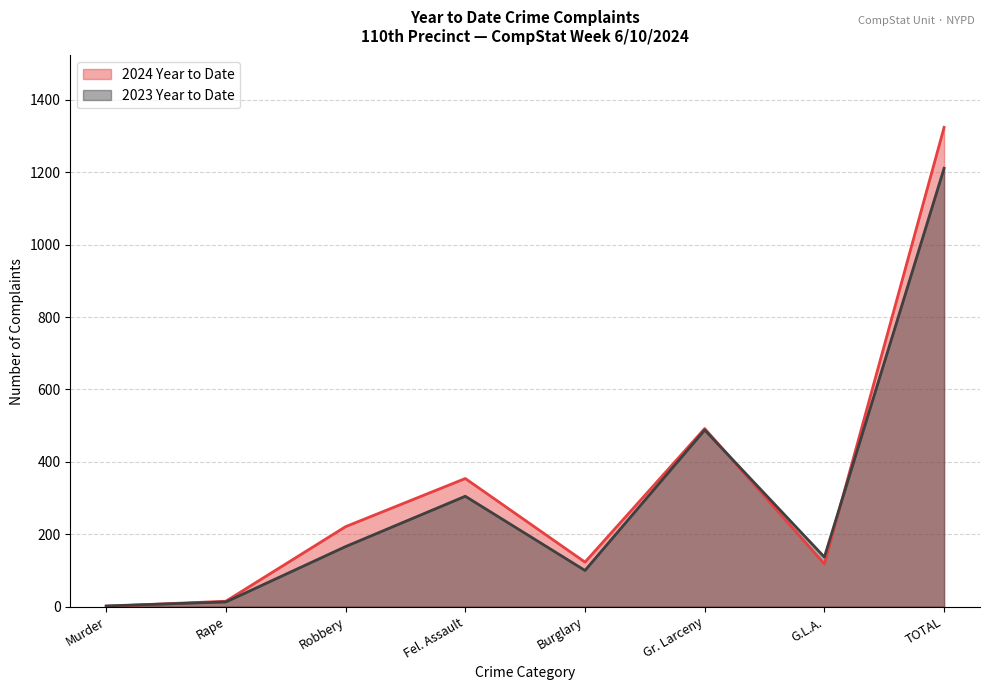

How many values in the 2024 Year to Date series are below 221?

4